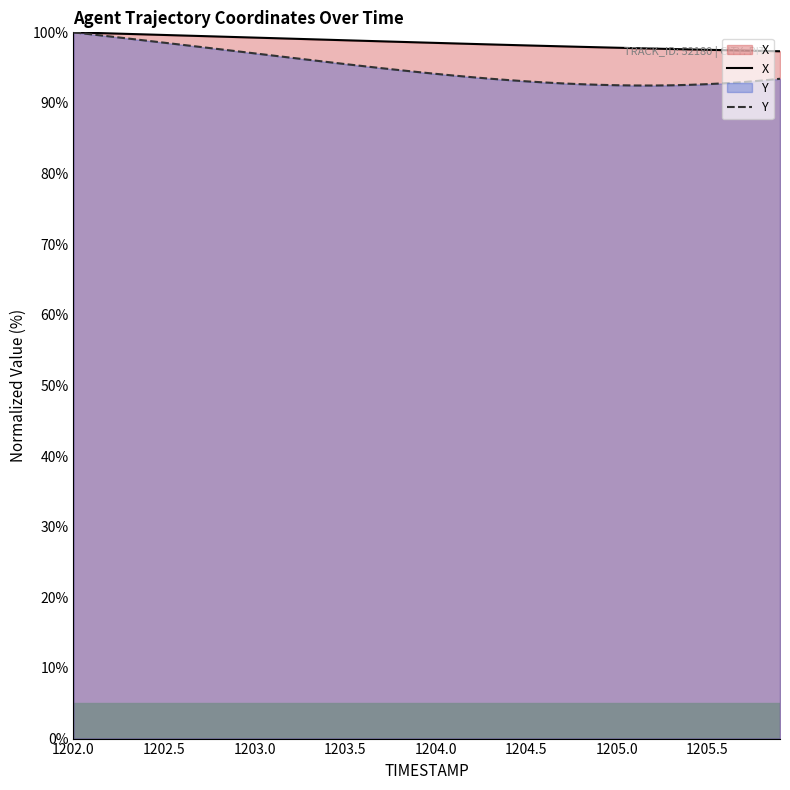

What is the sum of all Y values?

3803.3